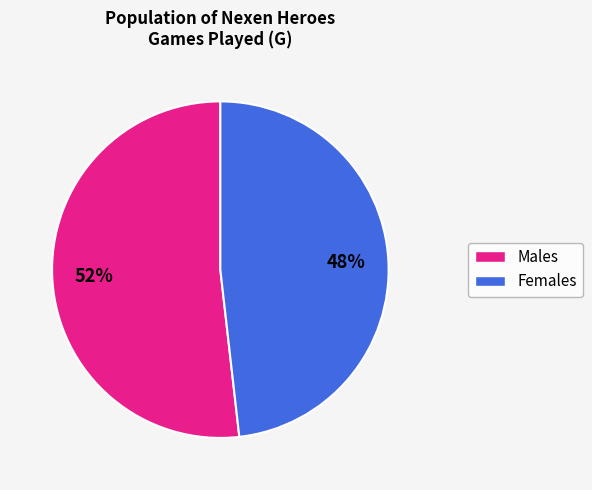

To the nearest percent, what is the difference between the largest and smallest slice percentages?

4%